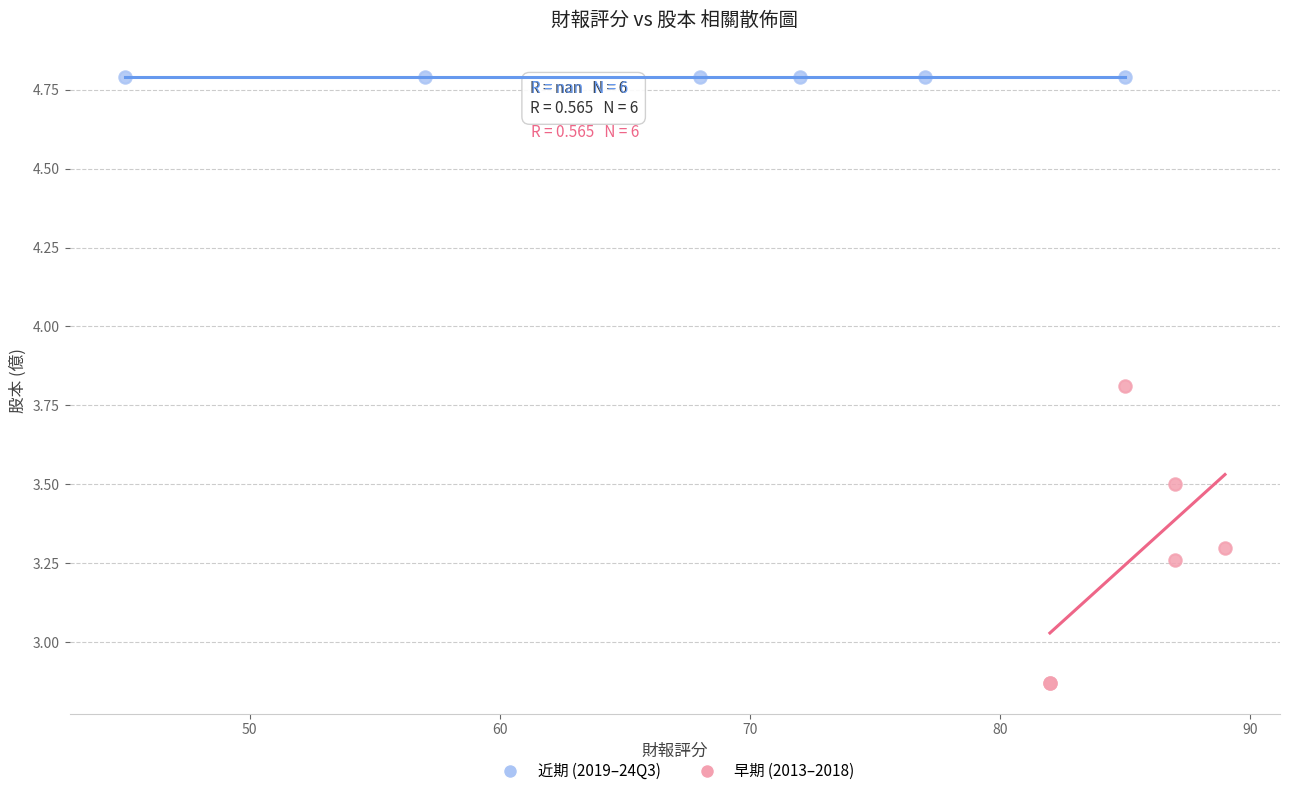

Which series contains the highest Y value?

近期 (2019–24Q3)